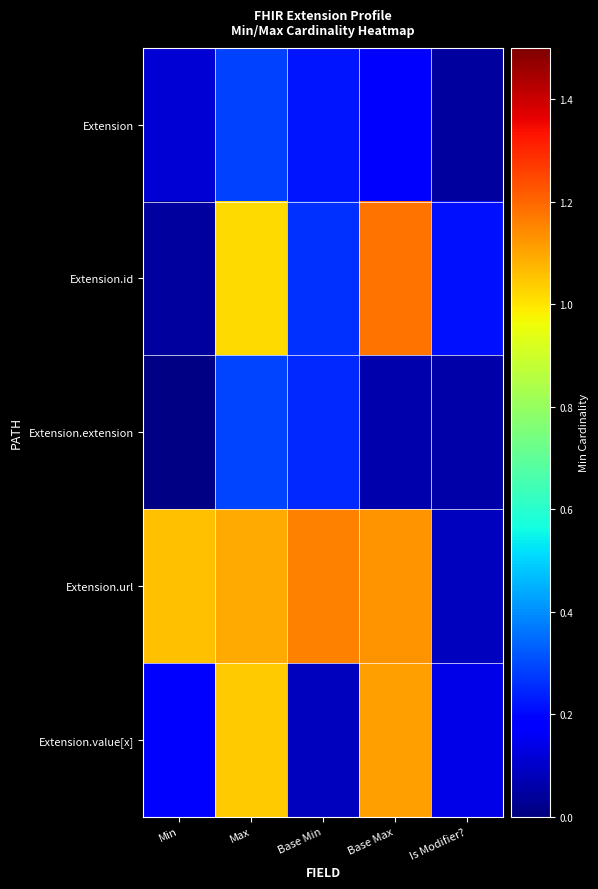

Reading right to left, list all the values displayed in this chart.

Extension: Is Modifier?=0.0	Base Max=0.2	Base Min=0.2	Max=0.3	Min=0.1
Extension.id: Is Modifier?=0.2	Base Max=1.2	Base Min=0.3	Max=1.0	Min=0.0
Extension.extension: Is Modifier?=0.1	Base Max=0.1	Base Min=0.2	Max=0.3	Min=0.0
Extension.url: Is Modifier?=0.1	Base Max=1.1	Base Min=1.2	Max=1.1	Min=1.1
Extension.value[x]: Is Modifier?=0.1	Base Max=1.1	Base Min=0.1	Max=1.0	Min=0.2